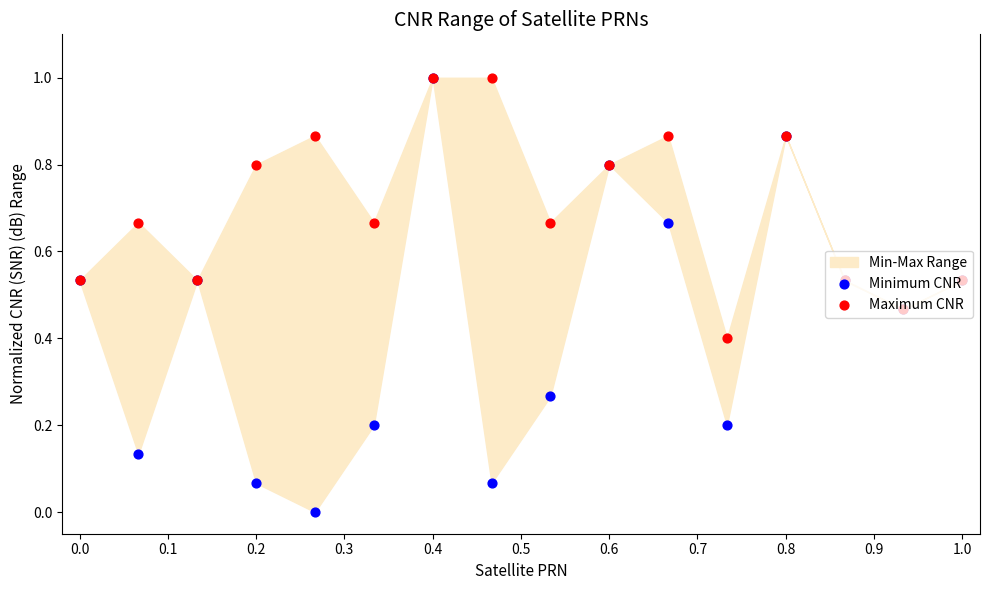

Which series contains the highest Y value?

Minimum CNR